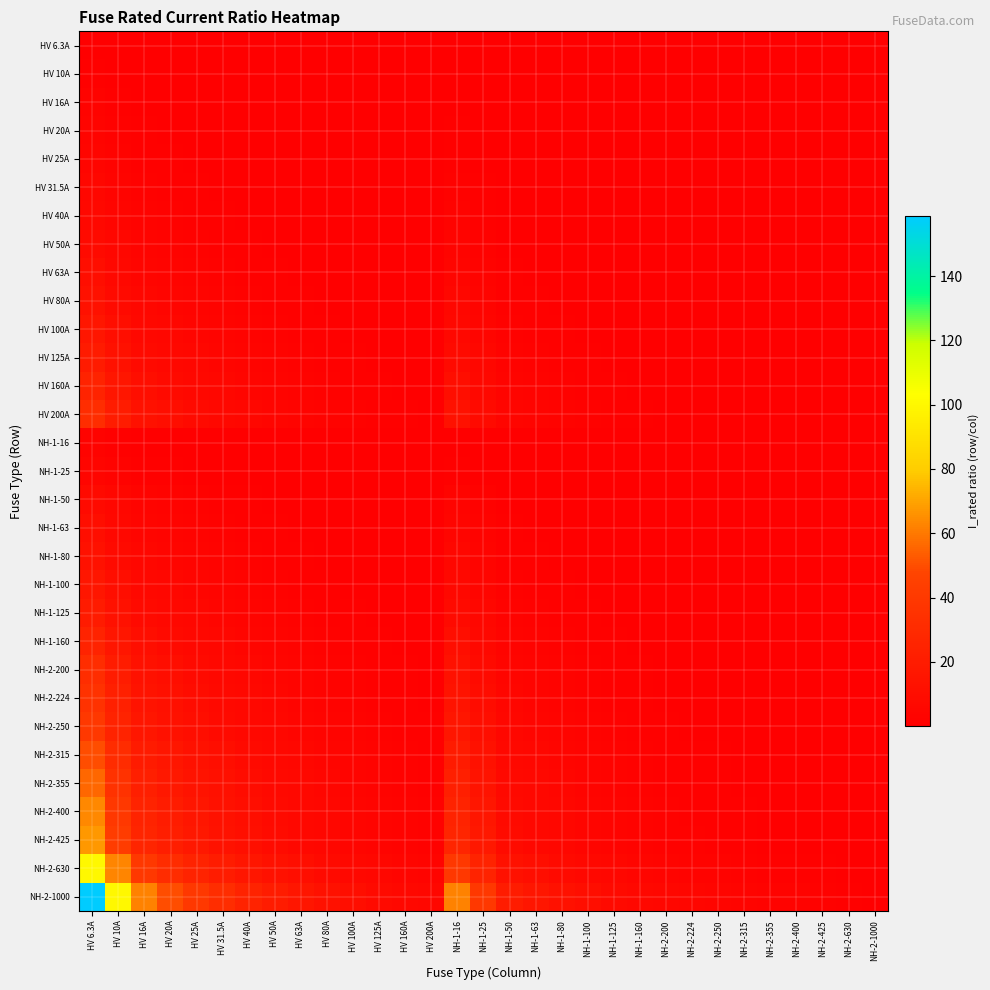

Which label corresponds to the smallest value in the chart?

NH-2-1000